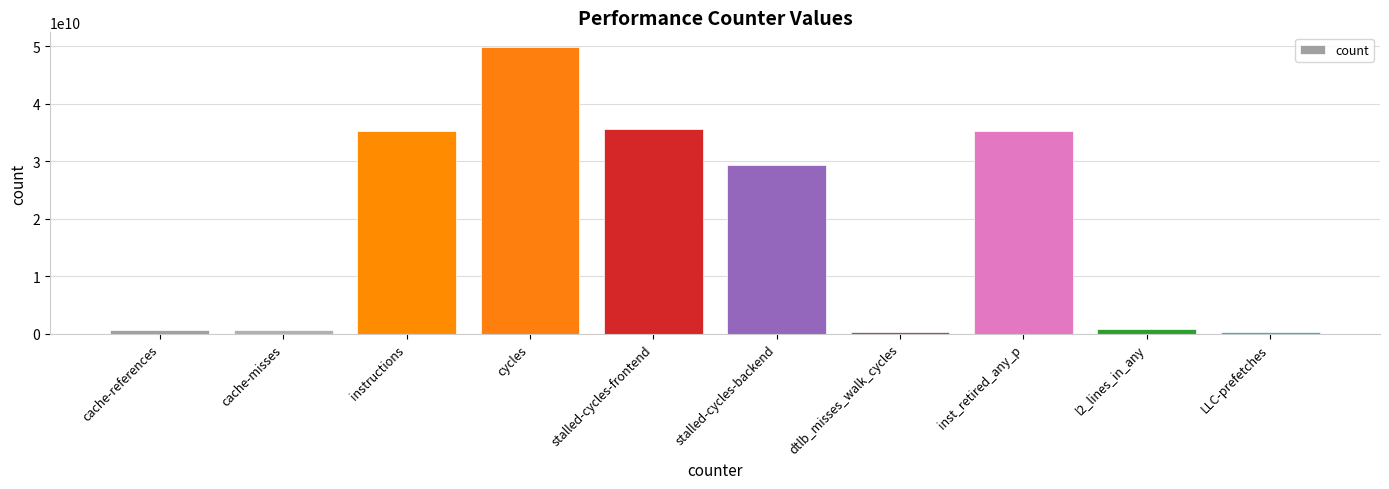

Approximately how many times larger is the value at inst_retired_any_p compared to dtlb_misses_walk_cycles?

173.2